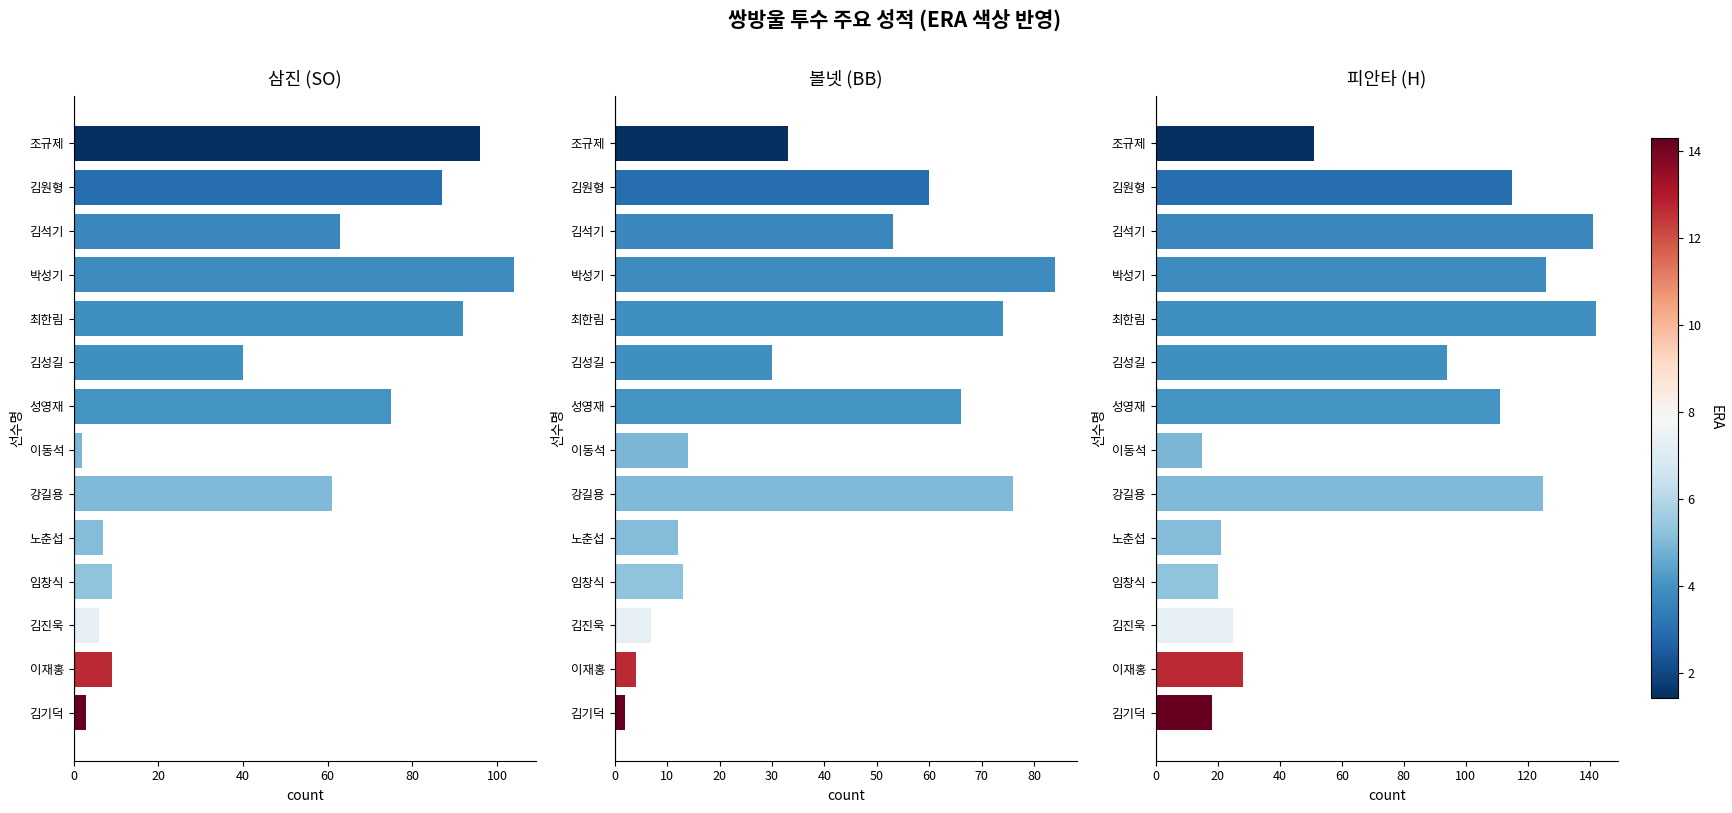

Which series has the widest spread of values?

H